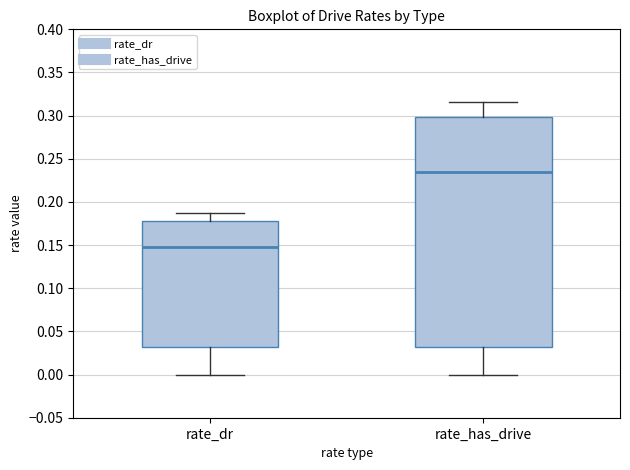

Which box is the tallest, from its lower edge to its upper edge?

rate_has_drive